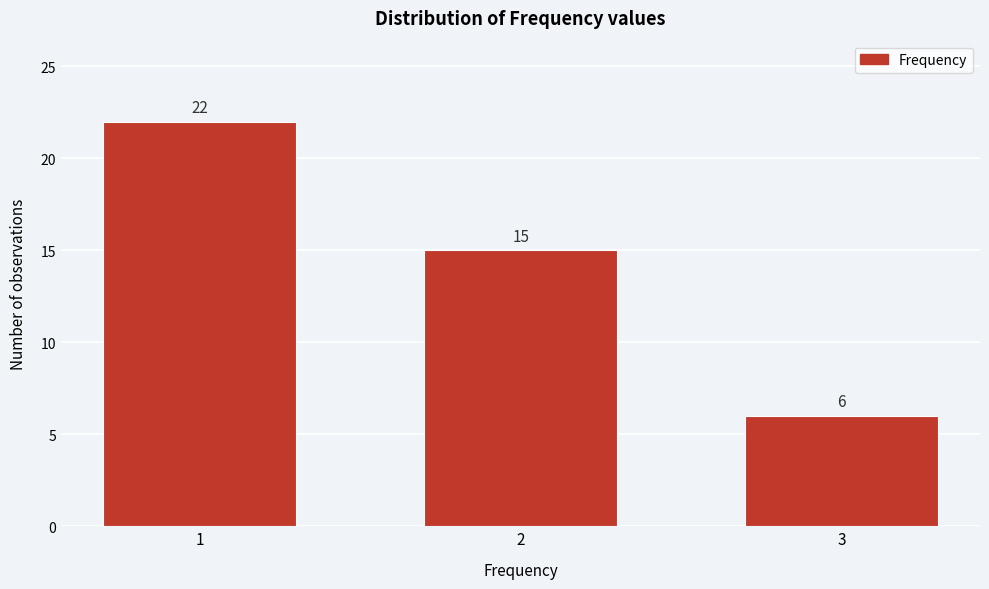

Reading left to right, transcribe all the data shown in this chart.

1=22	2=15	3=6